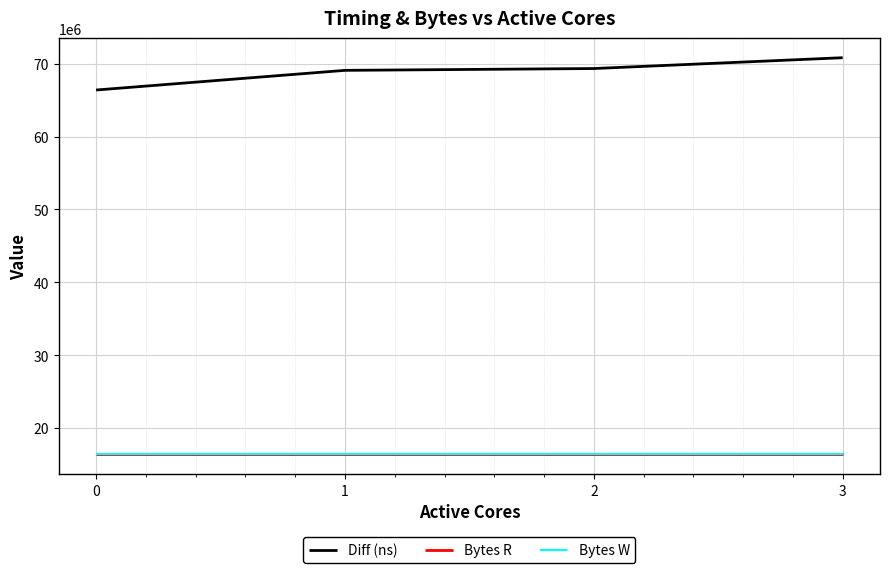

List the labels in order of Diff (ns) value, largest first.

3, 2, 1, 0